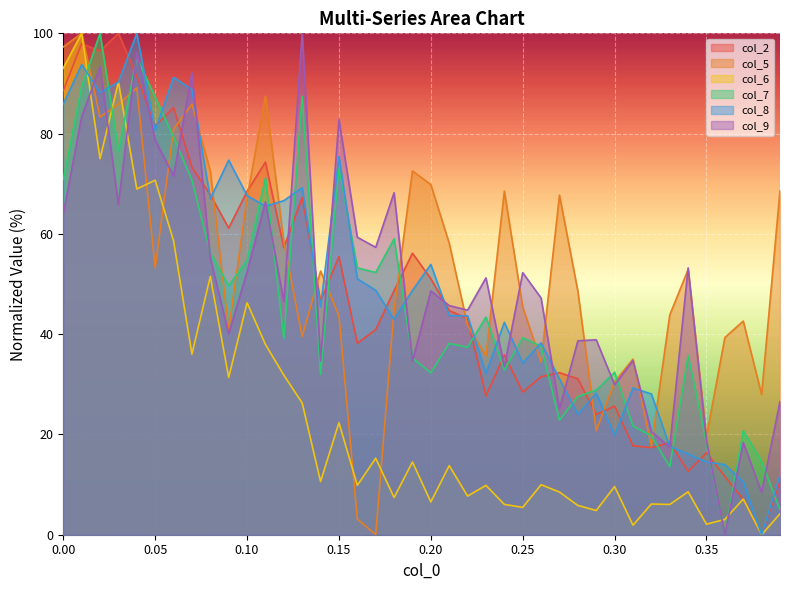

The col_5 series shows 43.5 at 0.24. True or false?

False